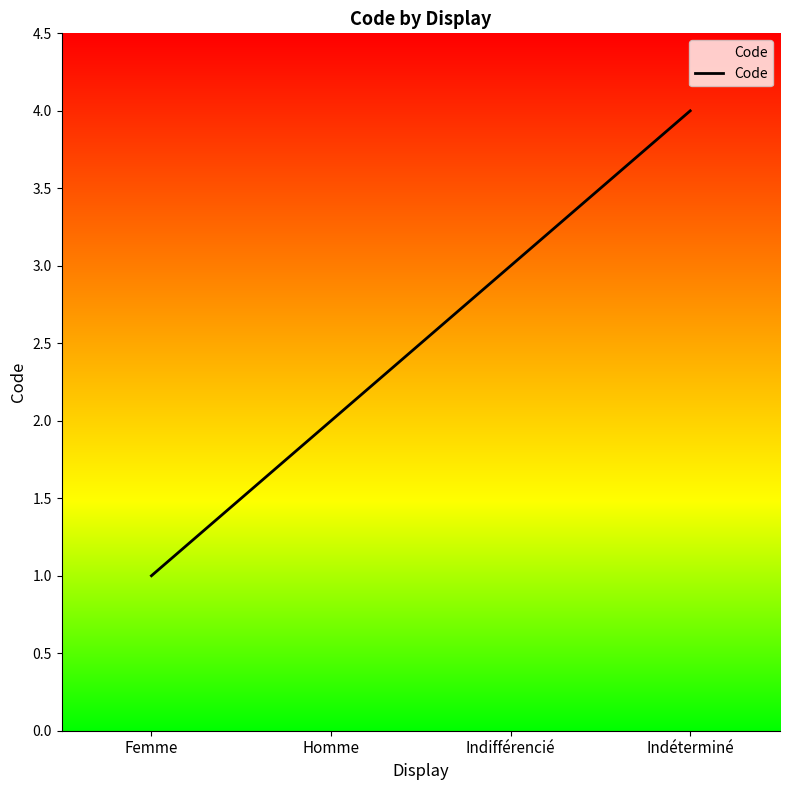

What is the sum of all values?

10